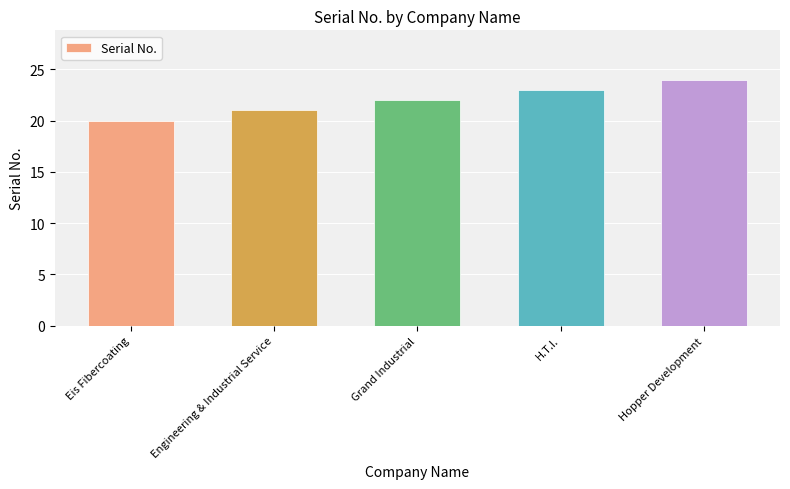

Rank the categories by value from highest to lowest.

Hopper Development, H.T.I., Grand Industrial, Engineering & Industrial Service, Eis Fibercoating